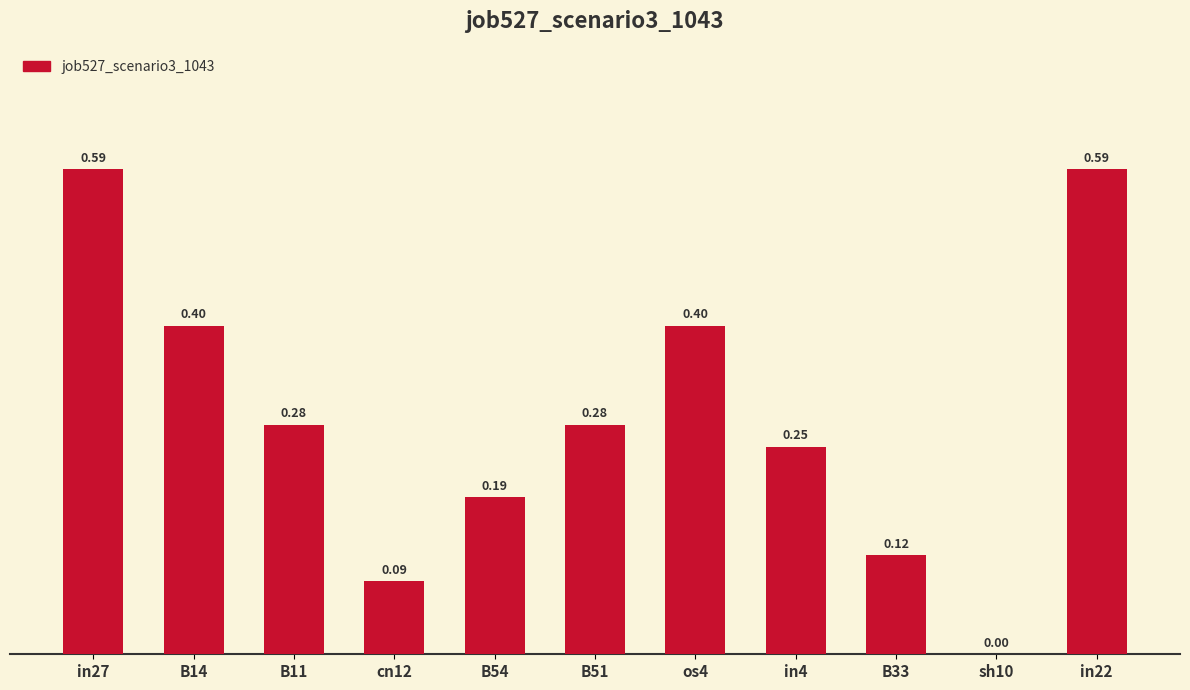

The chart shows a value of 0.3 at in27. True or false?

False